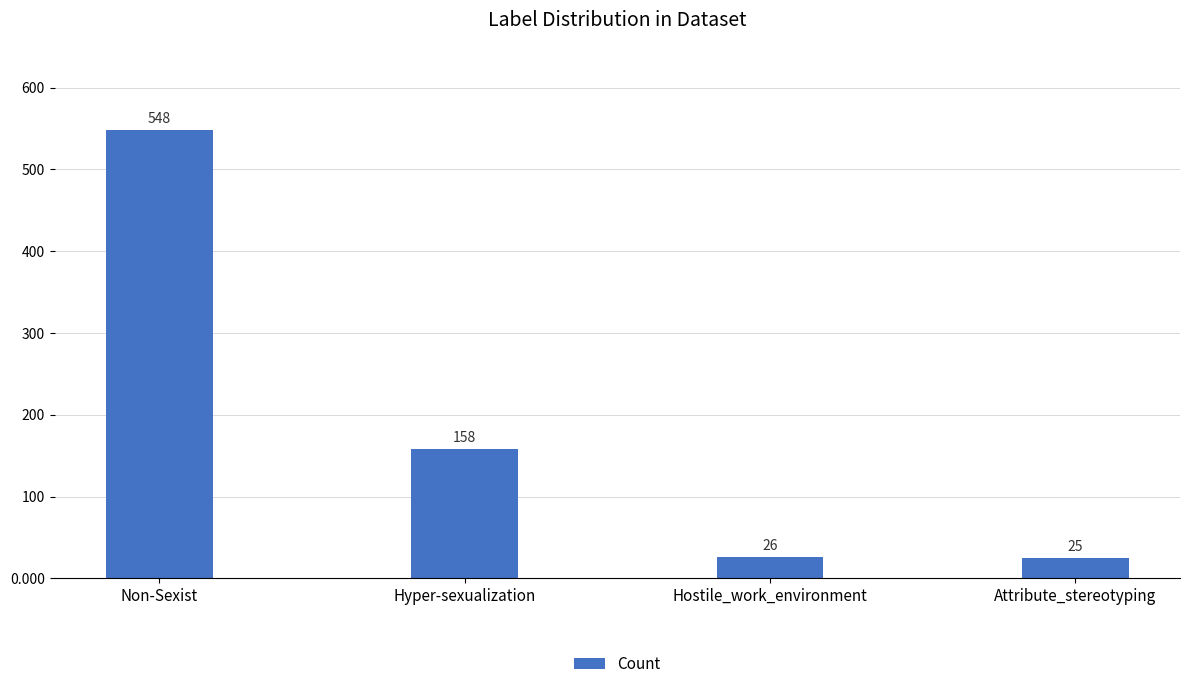

What is the greatest value displayed?

548